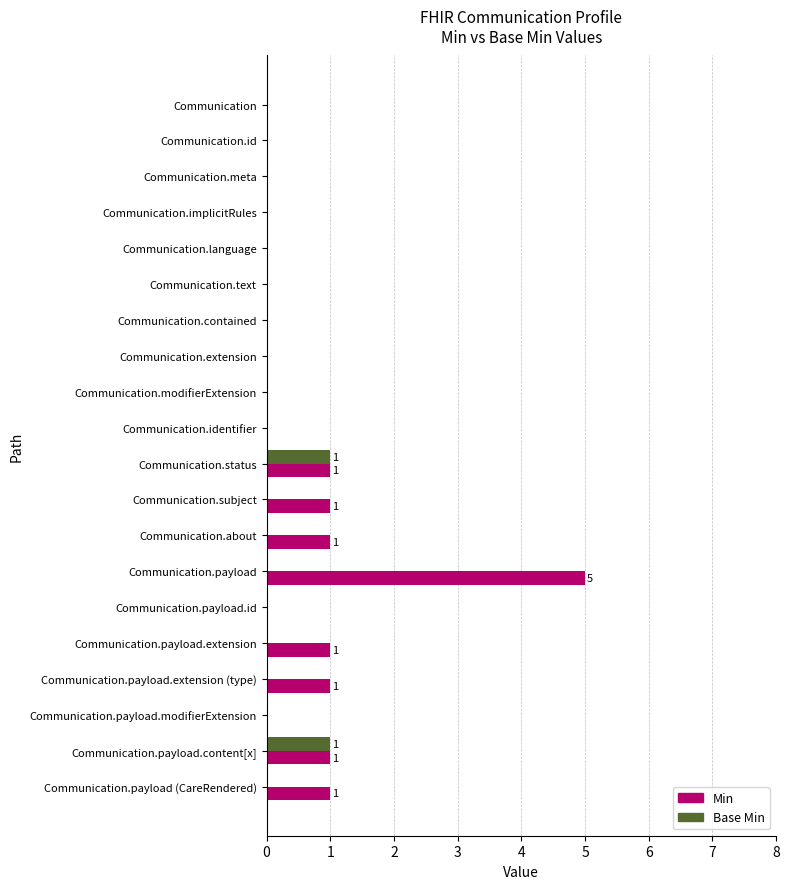

What are all the series names shown in the legend?

Min, Base Min